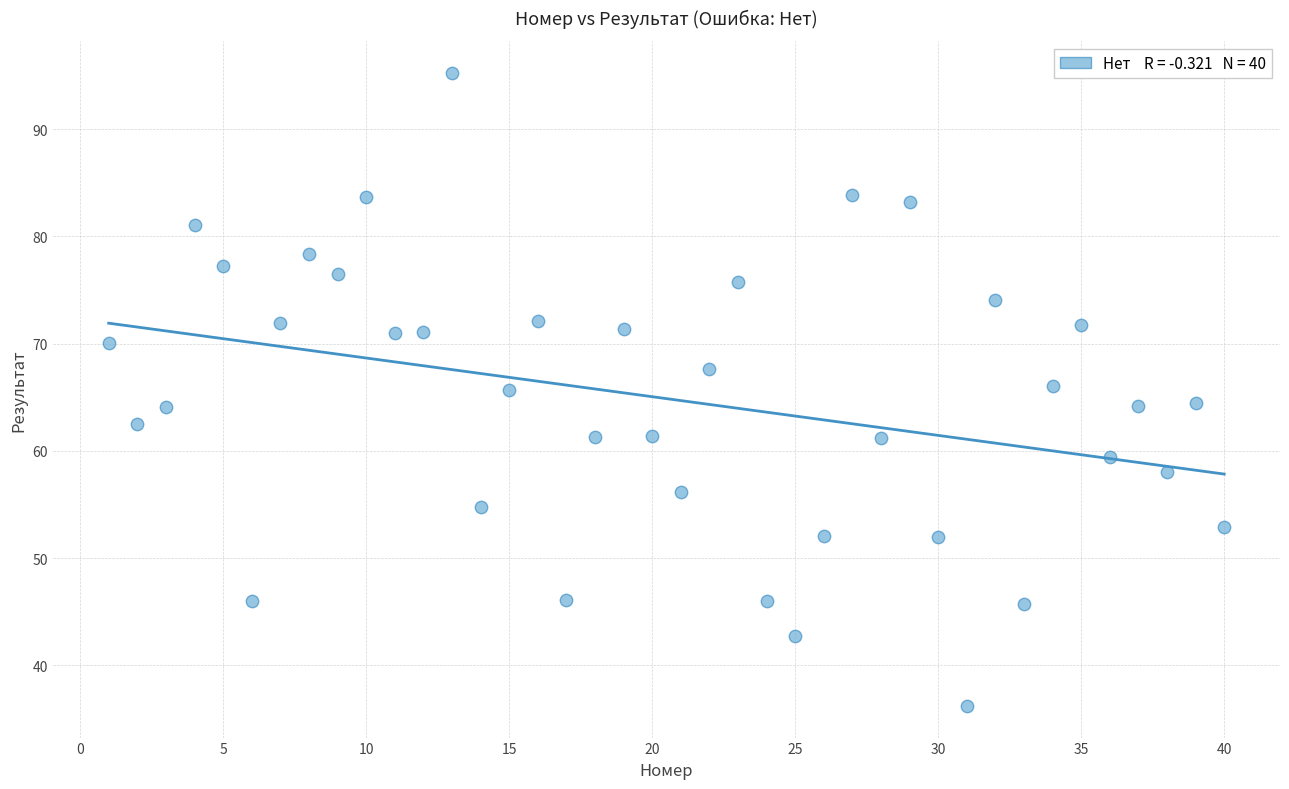

What is the range of X values (max minus min)?

39.0